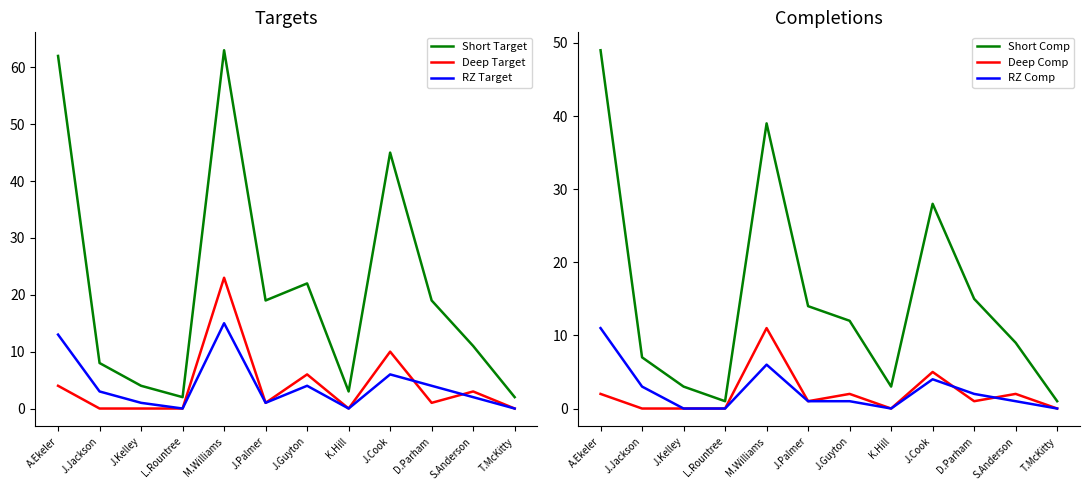

What is the sum of all Short Target values?

260